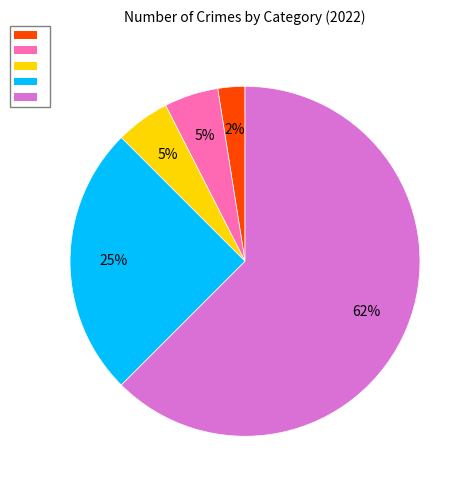

Is there a majority slice in this chart?

Yes